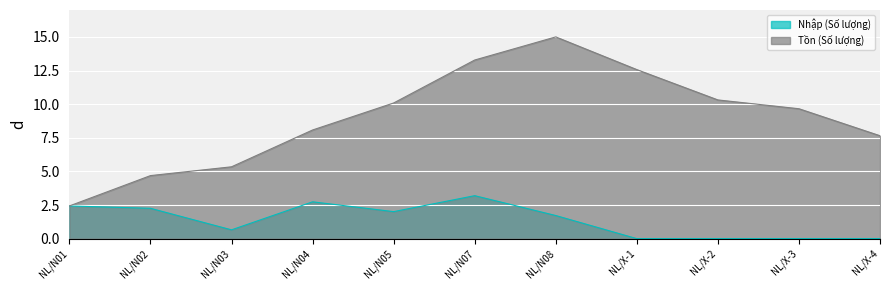

How many lines are shown in the chart?

2